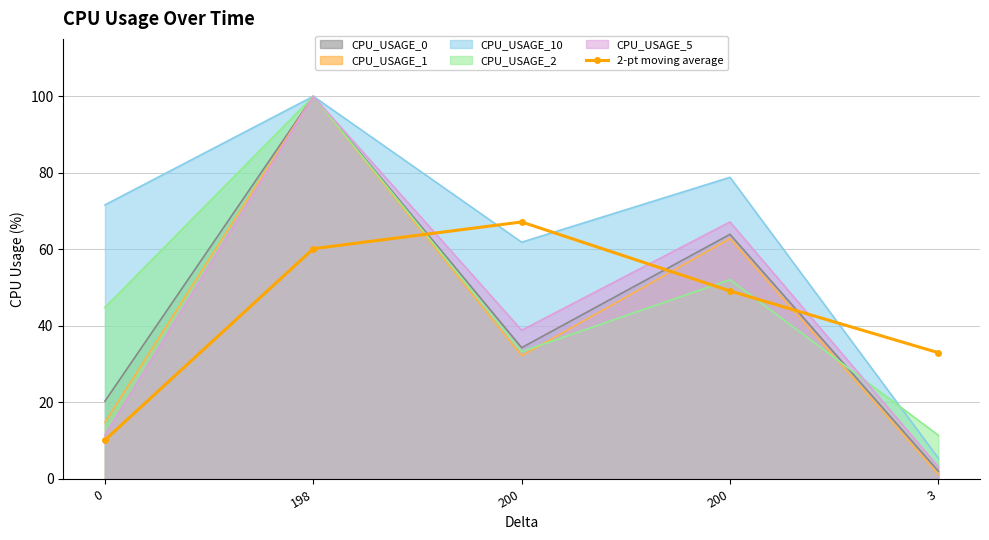

What is the label of the 2nd point from the right?

200